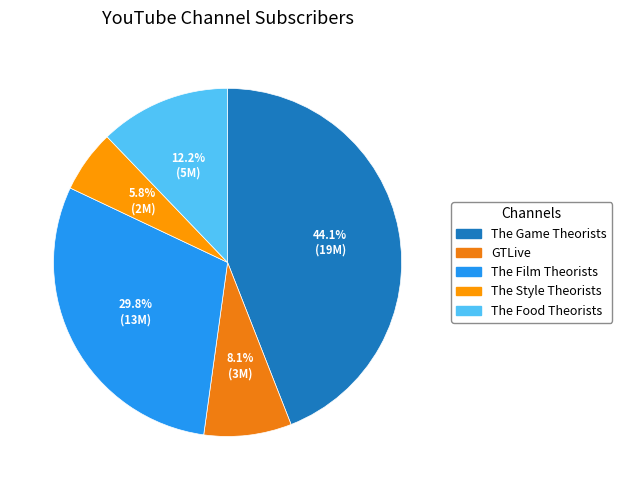

Rank the categories by value from highest to lowest.

The Game Theorists, The Film Theorists, The Food Theorists, GTLive, The Style Theorists